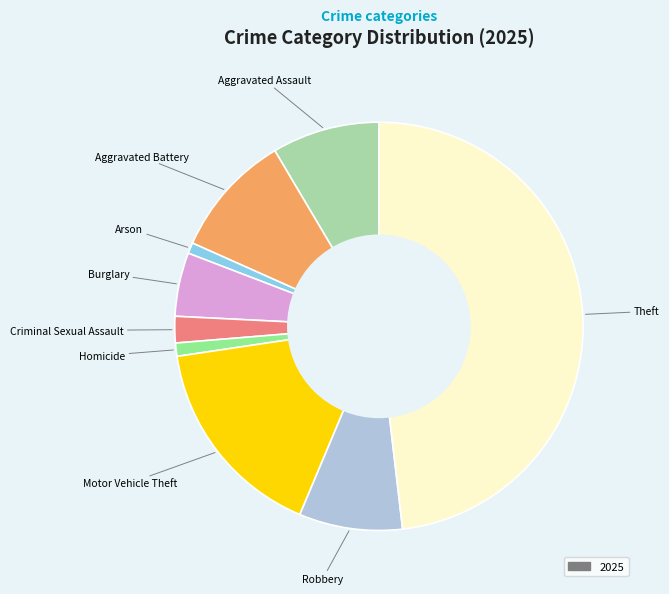

Is there any slice that represents more than half of the pie?

No